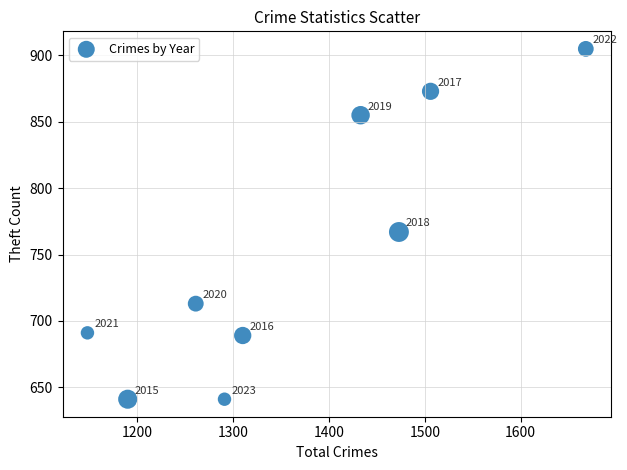

What Y value in the scatter plot is closest to 773?

767